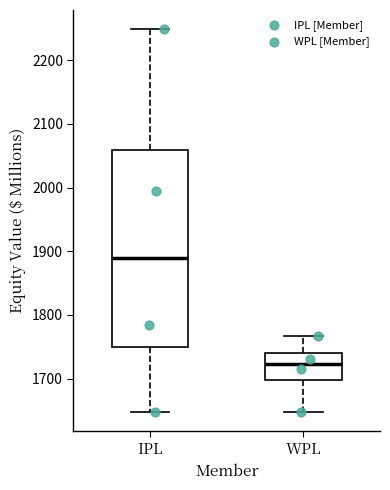

Reading left to right, transcribe this box plot: for each box, give where its median line is, the range the box spans, and where its two whiskers end, as read against the y-axis. The values are not printed on the chart, so give them approximately, as read against the axis.

IPL: median 1890, box 1750 to 2060, whiskers 1650 to 2250
WPL: median 1720, box 1700 to 1740, whiskers 1650 to 1770